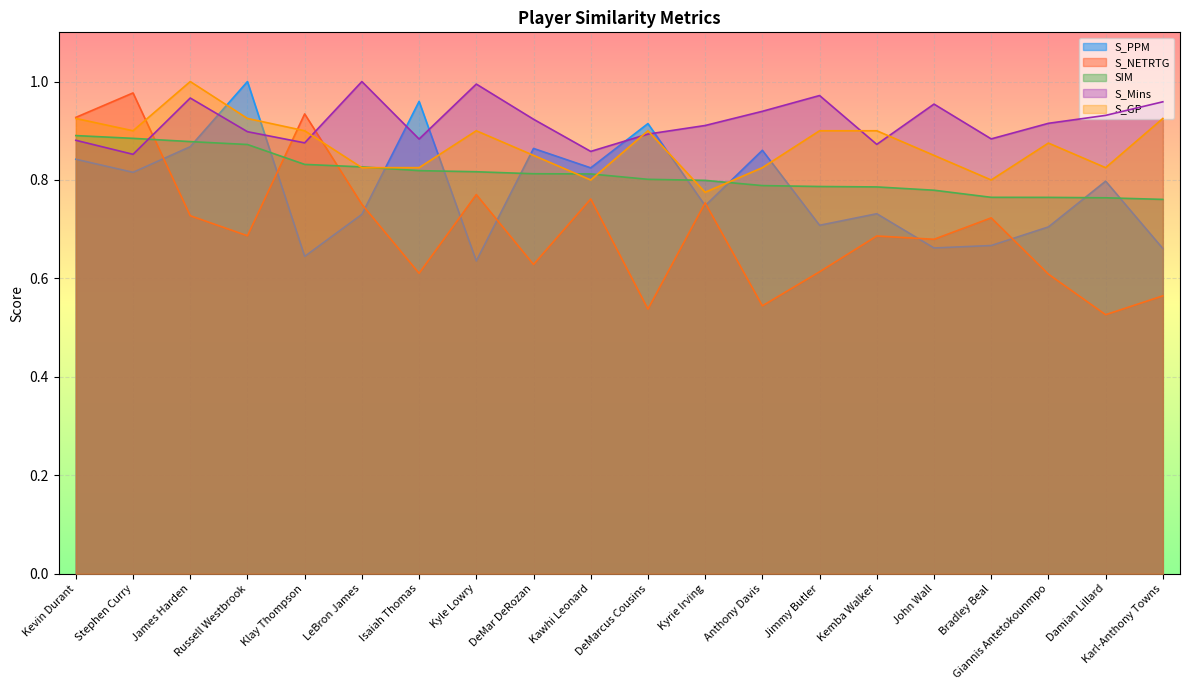

What is the difference between the second highest and second lowest values in the S_GP series?

0.1